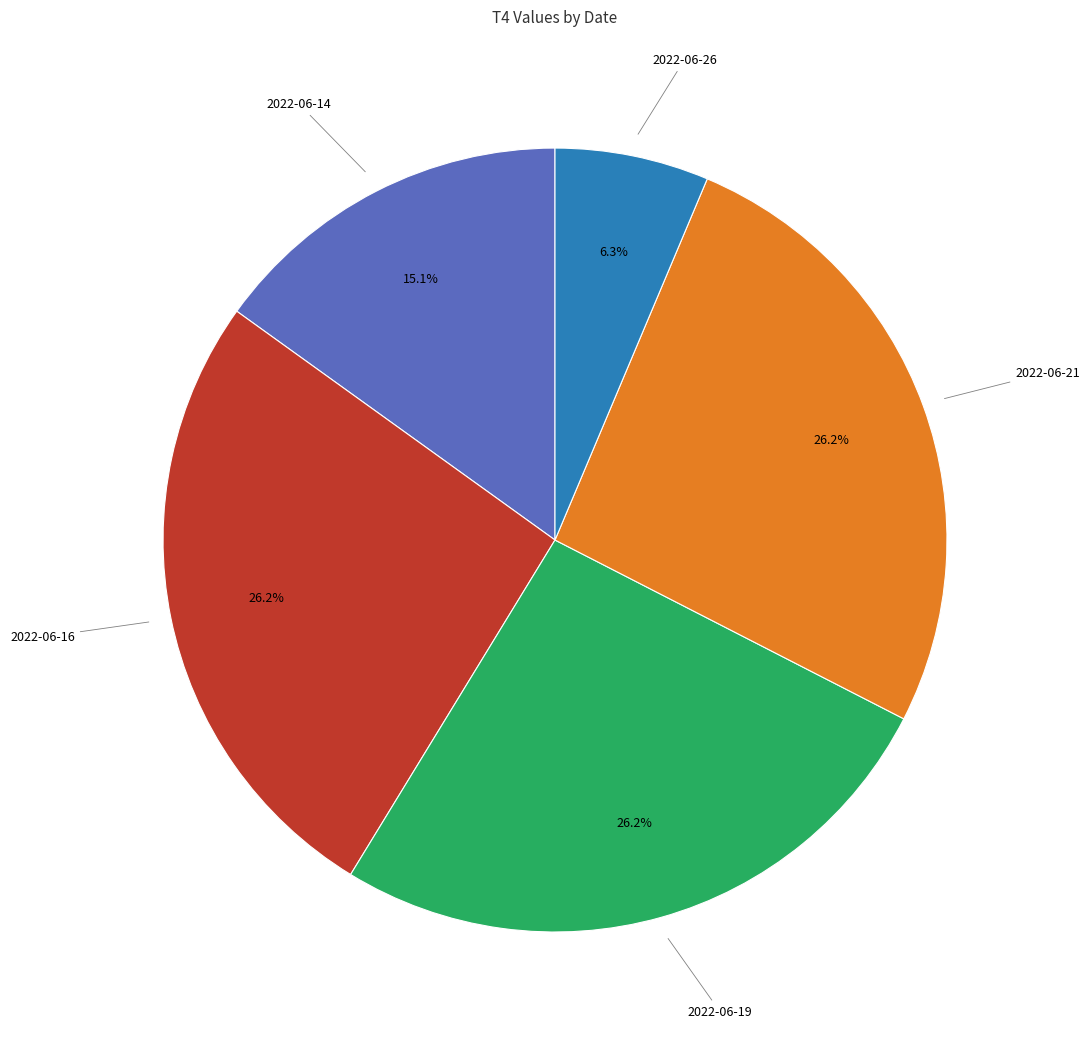

Is there any slice that represents more than half of the pie?

No